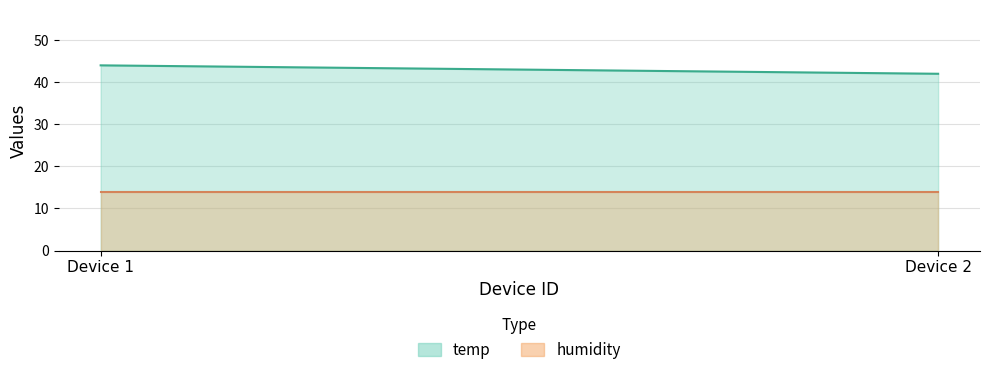

Is the value of temp at 2 greater than the value of humidity at 2?

Yes